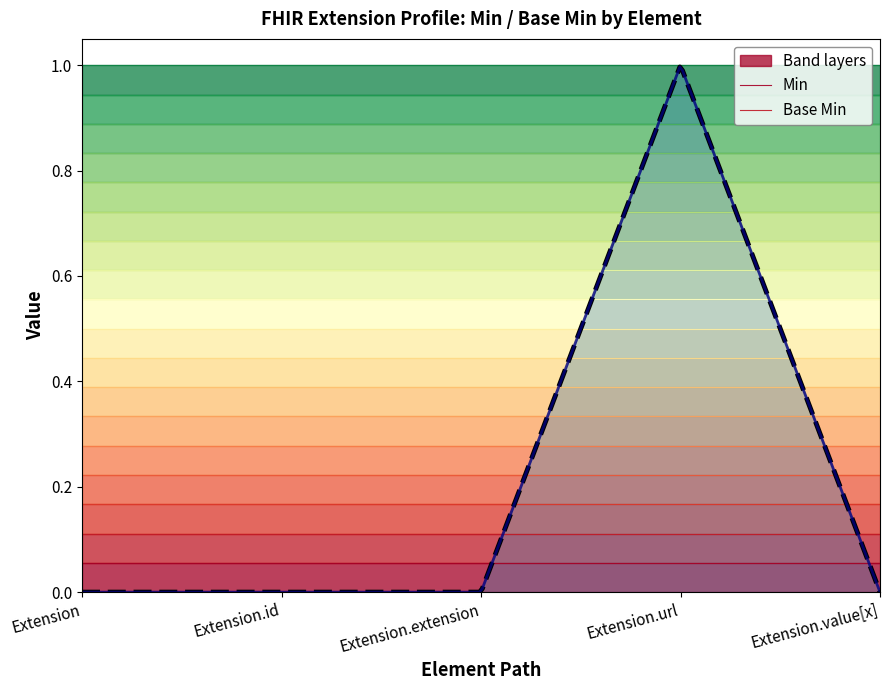

The Min series shows 0 at Extension.value[x]. True or false?

True